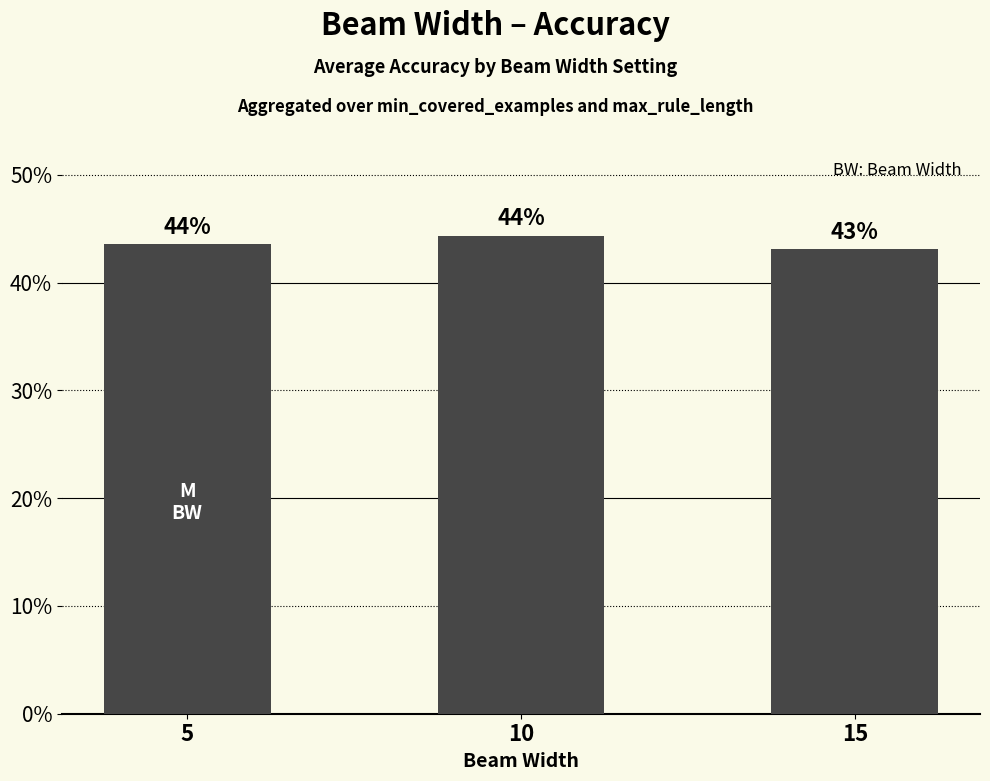

Are the bars horizontal?

No